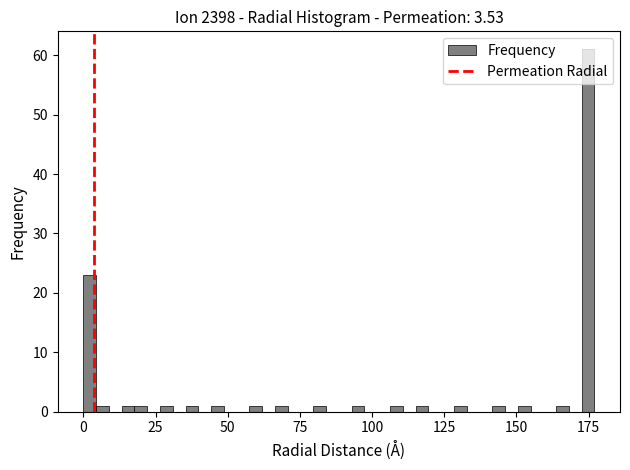

Read against the x-axis, roughly where is the centre of the tallest bar?

175